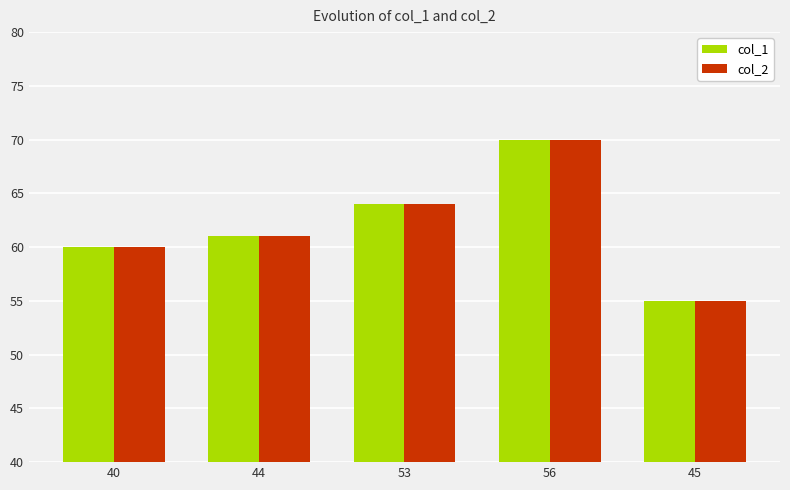

The col_1 series shows 70 at 56. True or false?

True